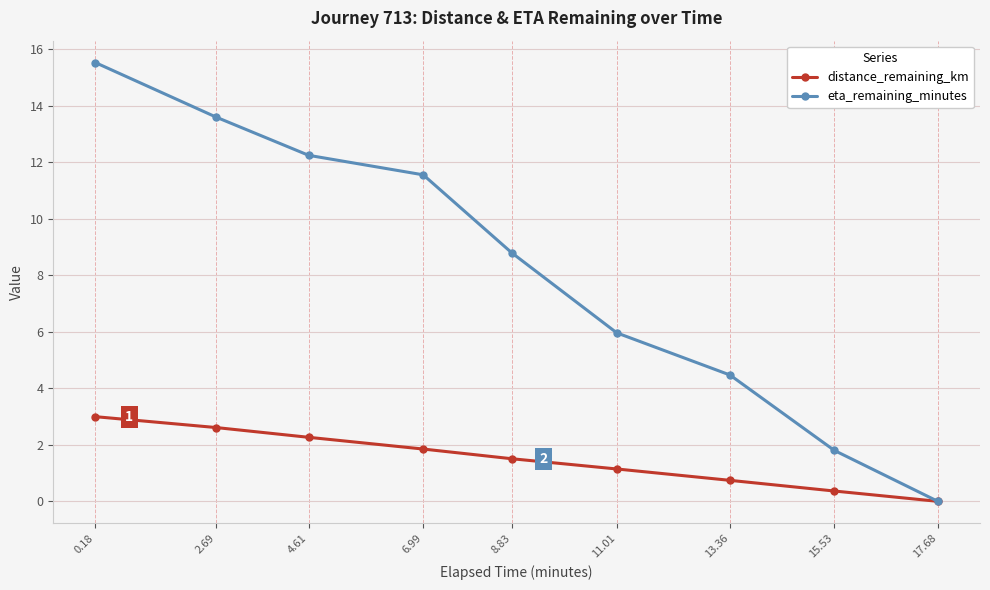

Reading left to right, what are all the values shown in this chart?

distance_remaining_km: 3.0	2.6	2.3	1.9	1.5	1.1	0.7	0.4	0.0
eta_remaining_minutes: 15.5	13.6	12.2	11.6	8.8	6.0	4.5	1.8	0.0